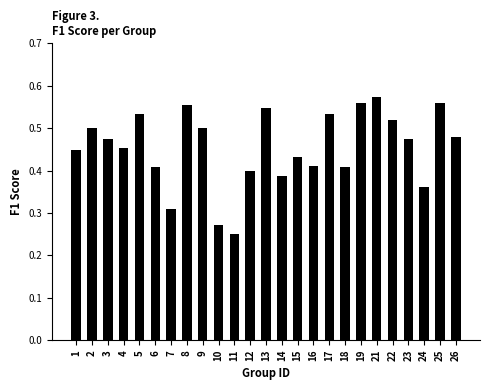

Is it true that the value at 12 is 0.4?

True